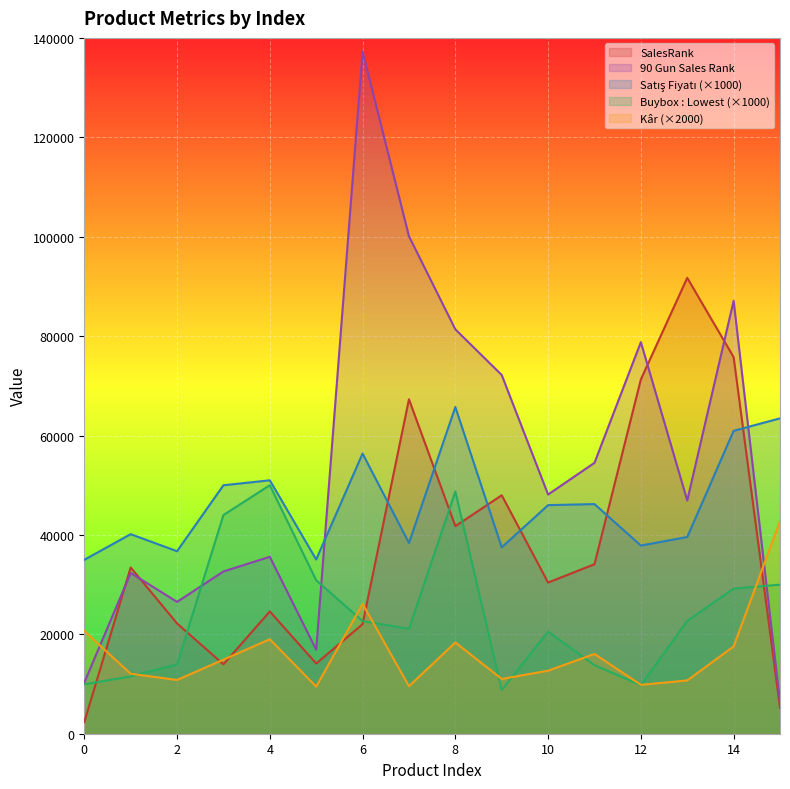

Between 3 and 9, which is larger?

9